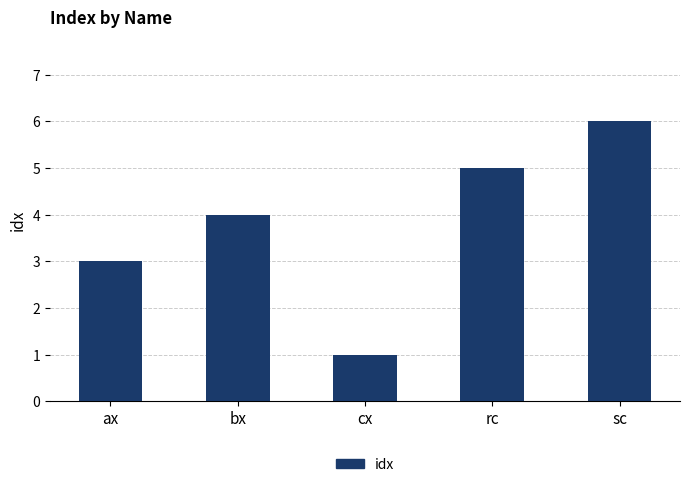

Rank the categories by value from highest to lowest.

sc, rc, bx, ax, cx